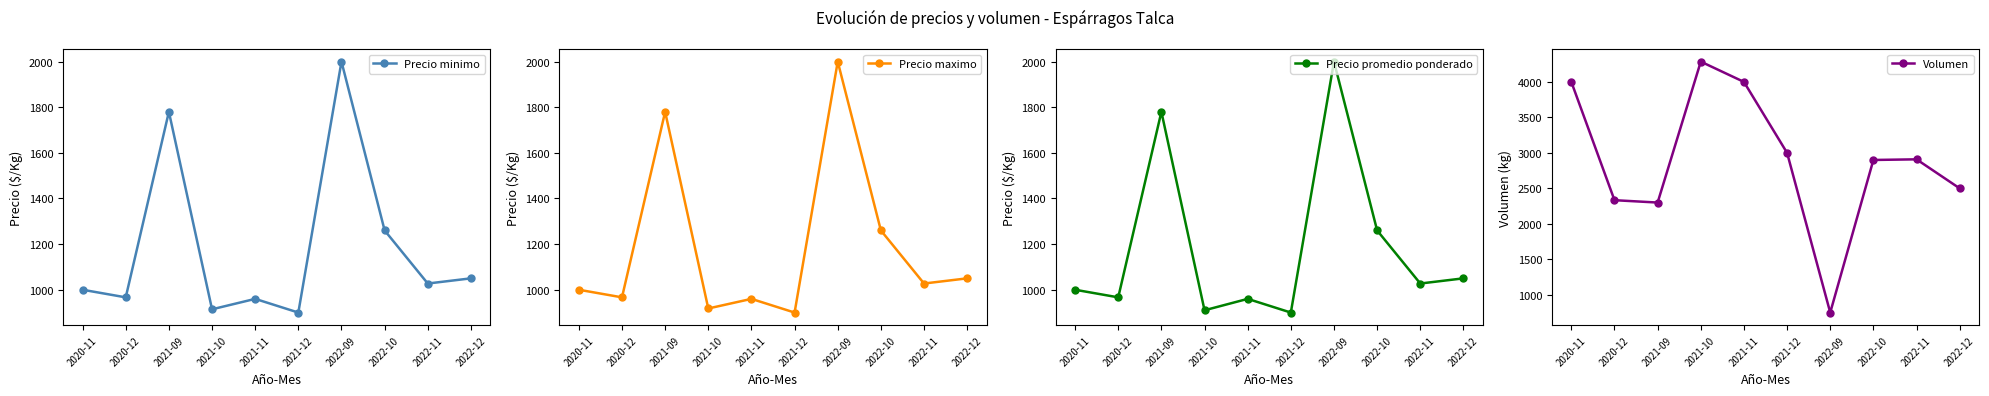

What is the average value of the Precio minimo series?

1185.8